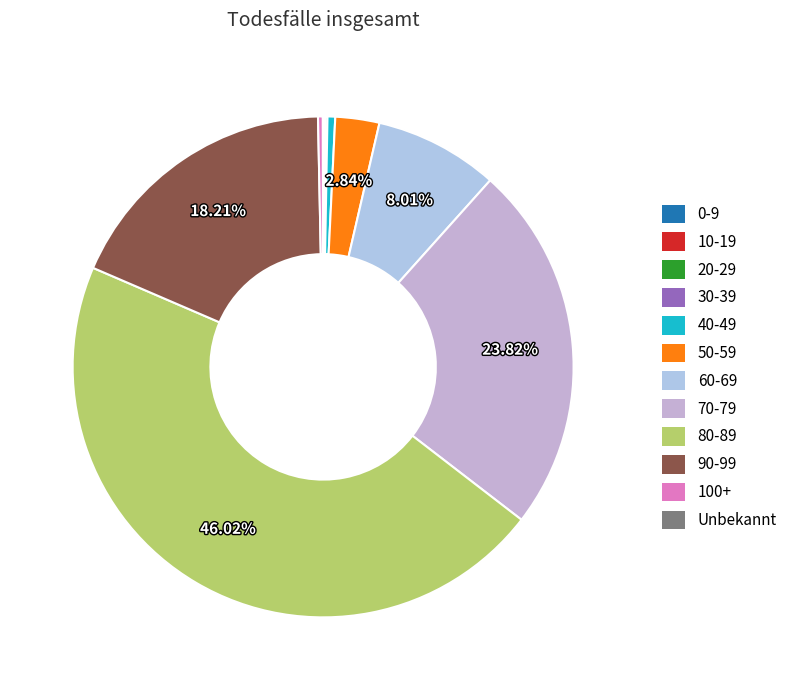

Do 90-99 and 50-59 together represent more than half of the pie?

No